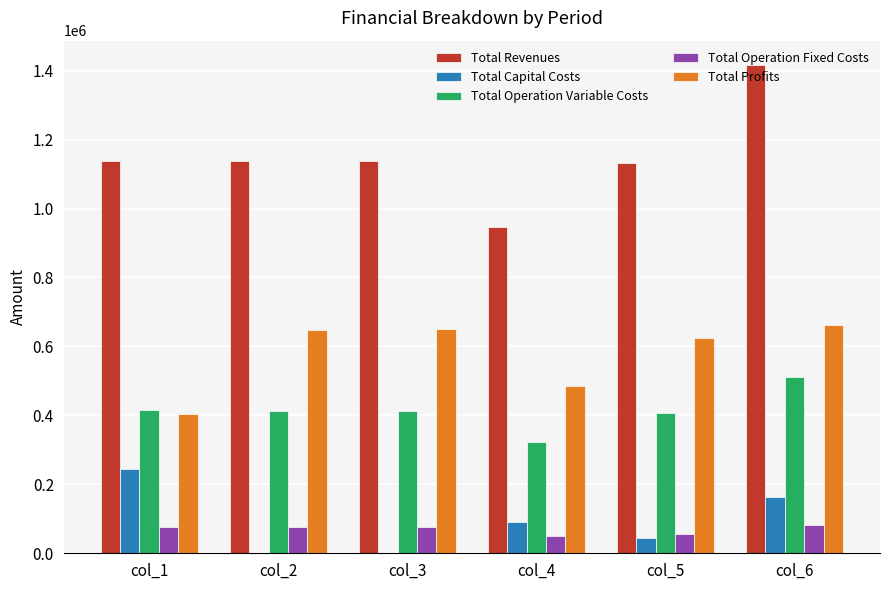

Between col_3 and col_6, which series saw the biggest shift?

Total Revenues